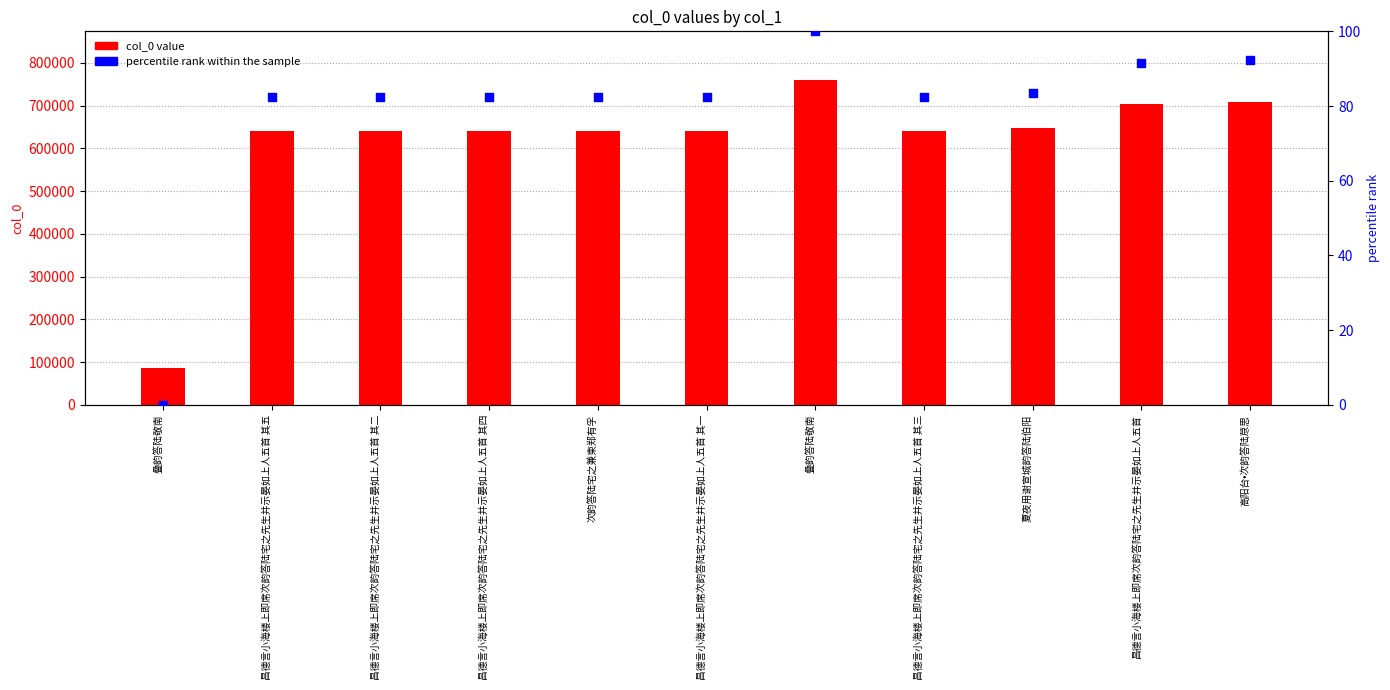

Which series has the largest Y range (max minus min)?

col_0 value